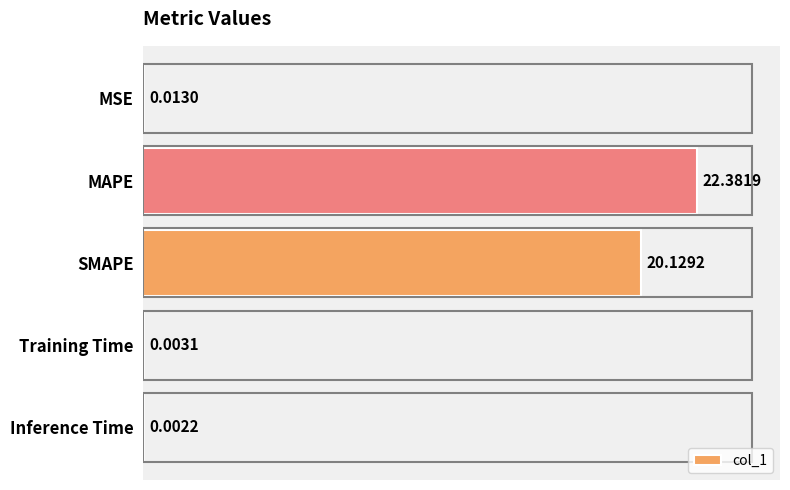

What is the sum of the values at Inference Time and SMAPE?

20.1